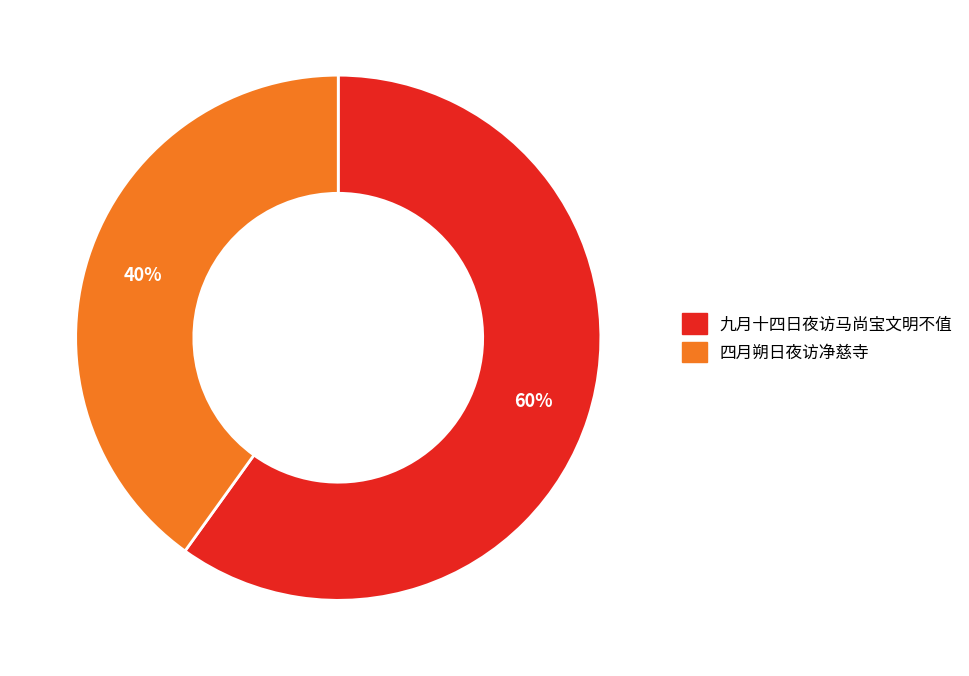

To the nearest percent, what portion does 九月十四日夜访马尚宝文明不值 represent?

60%